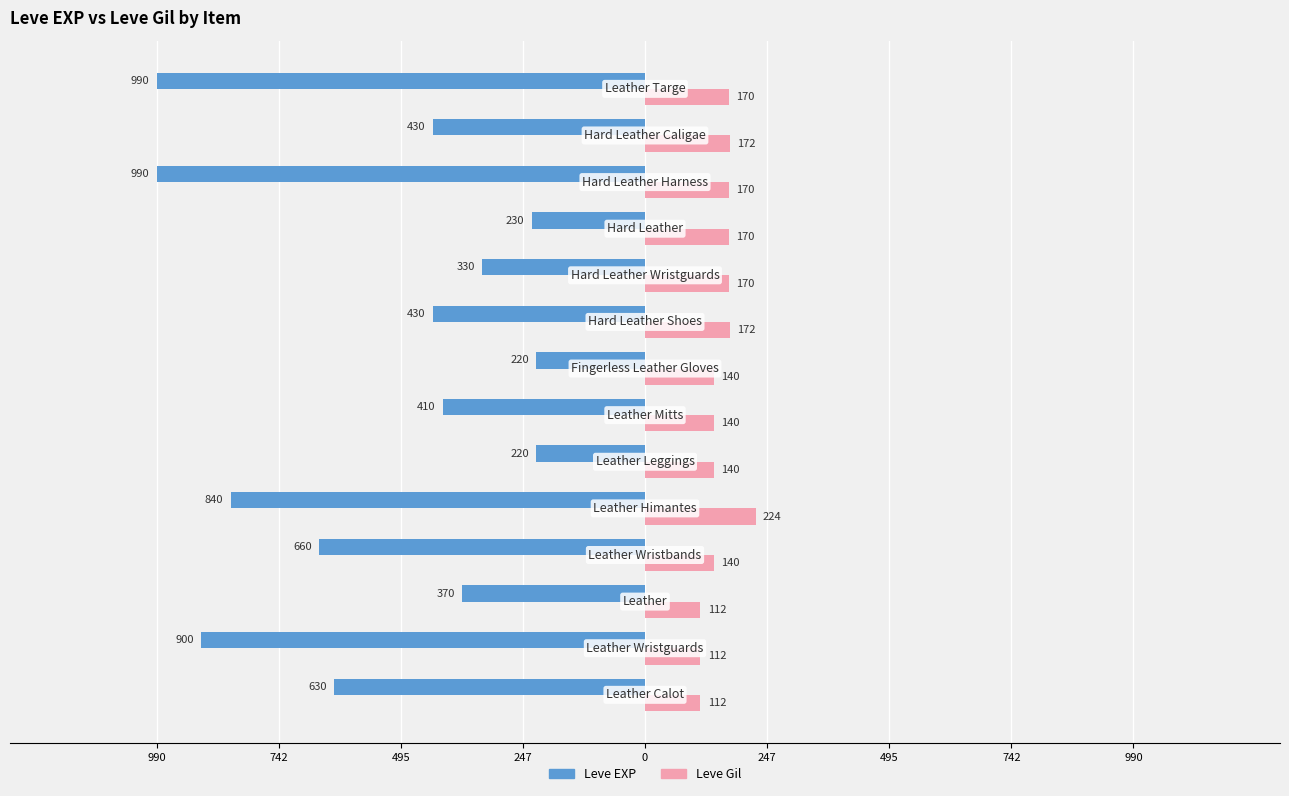

What are all the series names shown in the legend?

Leve EXP, Leve Gil